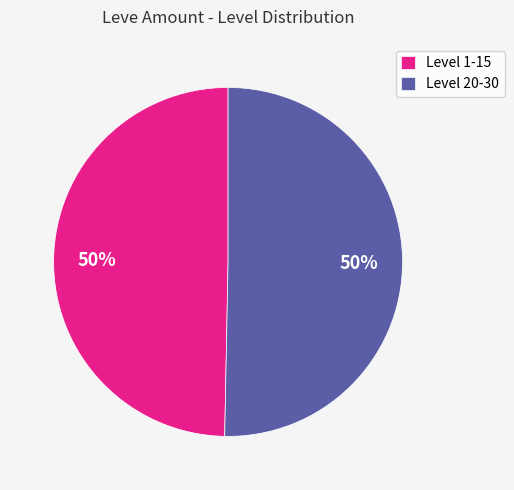

To the nearest percent, what is the average slice percentage?

50%